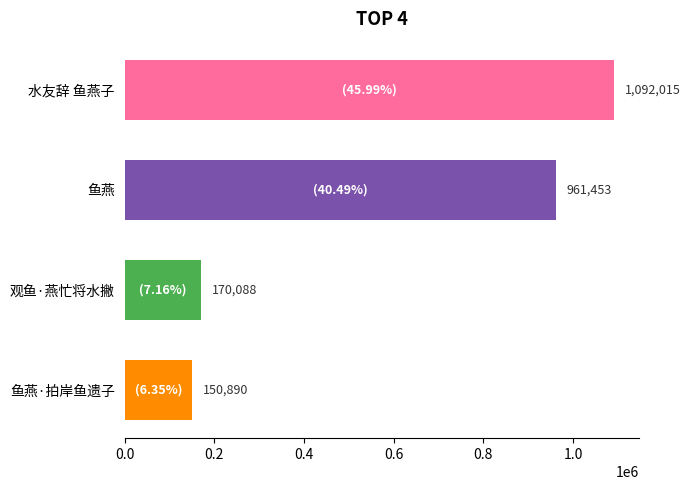

Rank the categories by value from lowest to highest.

鱼燕·拍岸鱼遗子, 观鱼·燕忙将水撇, 鱼燕, 水友辞 鱼燕子